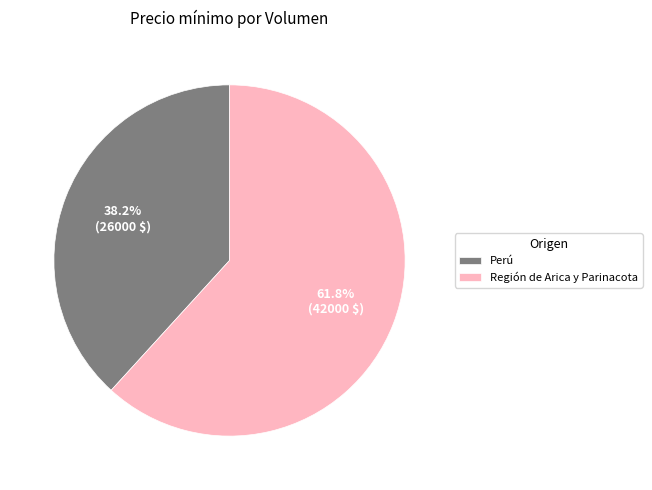

To the nearest percent, what is the average slice percentage?

50%